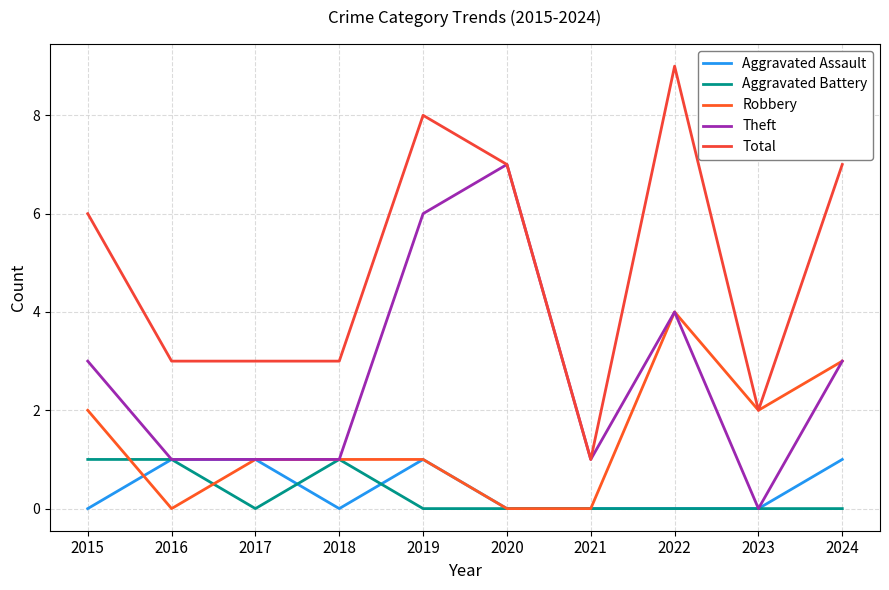

Reading left to right, transcribe all the data shown in this chart.

Aggravated Assault: 0	1	1	0	1	0	0	0	0	1
Aggravated Battery: 1	1	0	1	0	0	0	0	0	0
Robbery: 2	0	1	1	1	0	0	4	2	3
Theft: 3	1	1	1	6	7	1	4	0	3
Total: 6	3	3	3	8	7	1	9	2	7